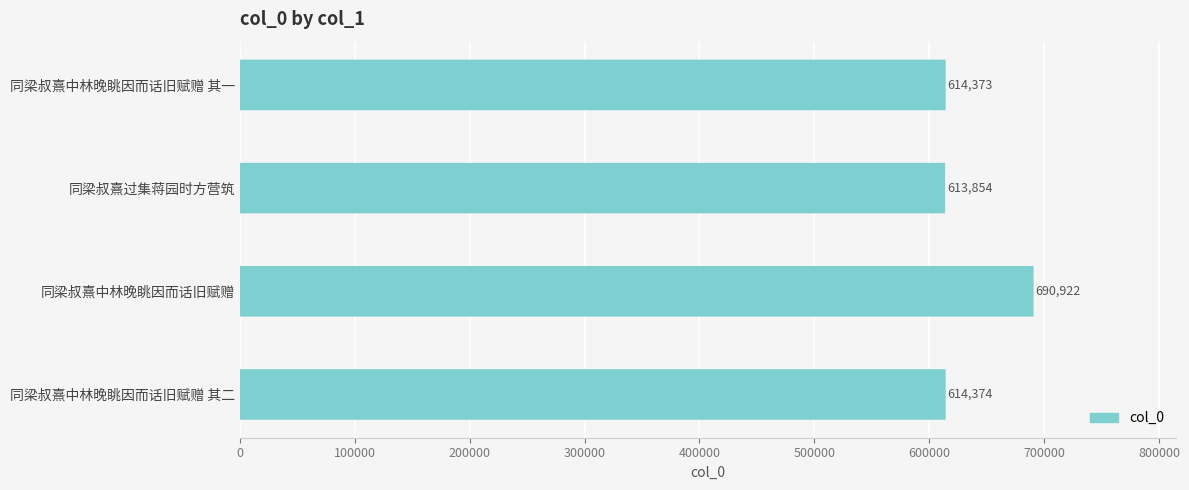

The value at 同梁叔熹中林晚眺因而话旧赋赠 其一 is 427198. True or false?

False